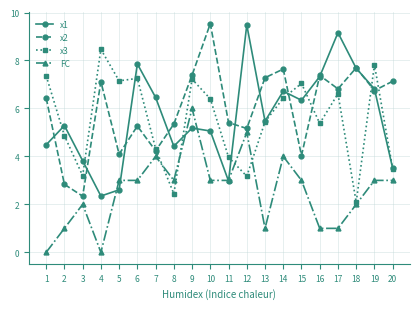

Does the chart have visible grid lines?

Yes